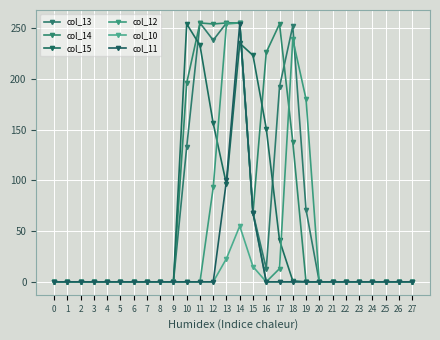

Rank the categories by col_14 value from highest to lowest.

11, 13, 14, 12, 17, 16, 10, 18, 15, 0, 1, 2, 3, 4, 5, 6, 7, 8, 9, 19, 20, 21, 22, 23, 24, 25, 26, 27